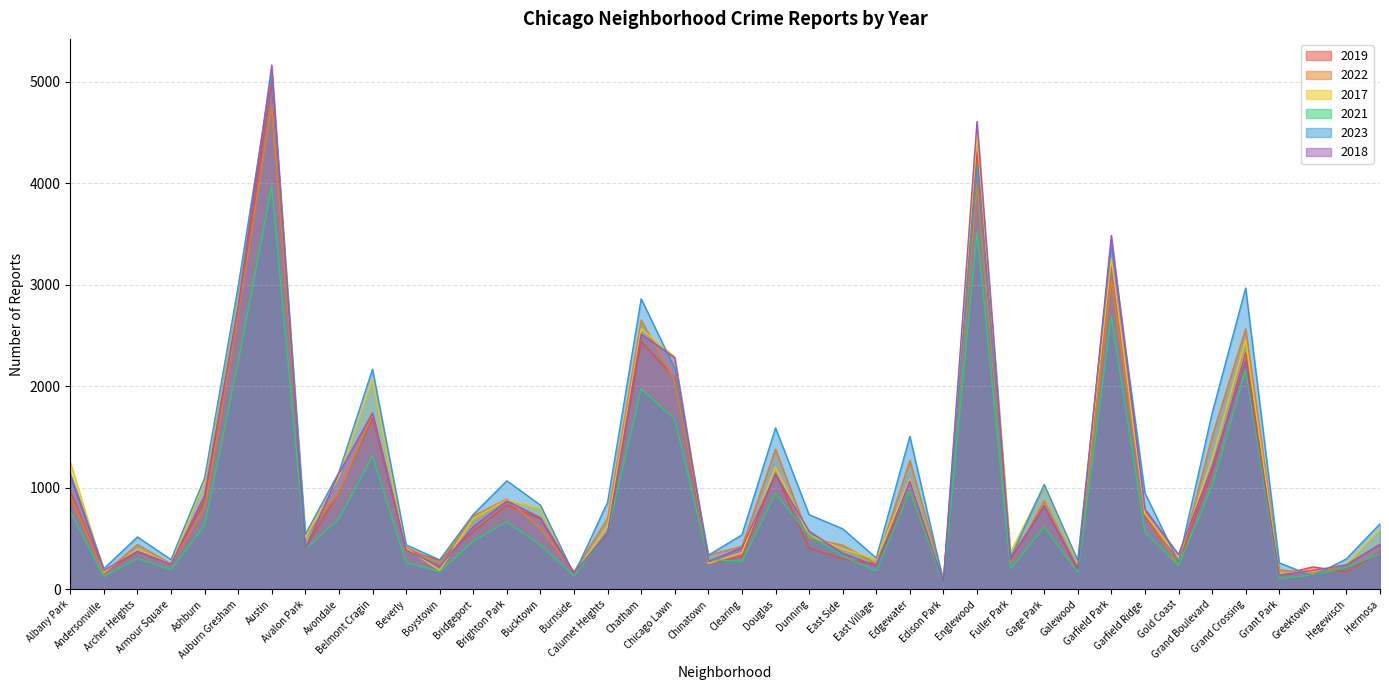

At Archer Heights, list the series in order from largest to smallest.

2023, 2022, 2017, 2018, 2019, 2021